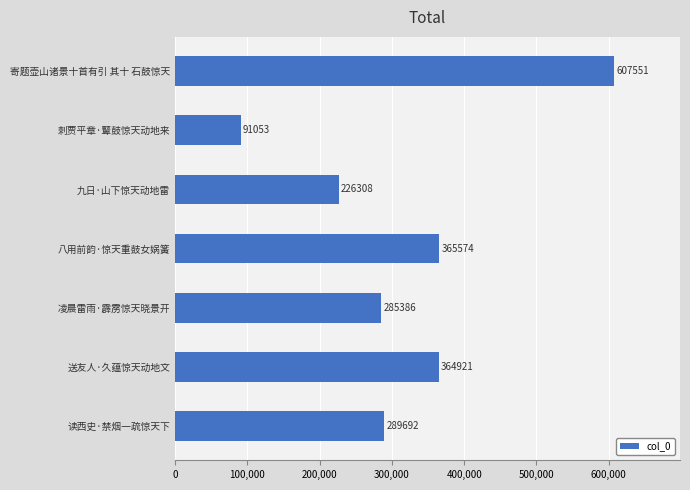

The chart shows a value of 389887 at 读西史·禁烟一疏惊天下. True or false?

False